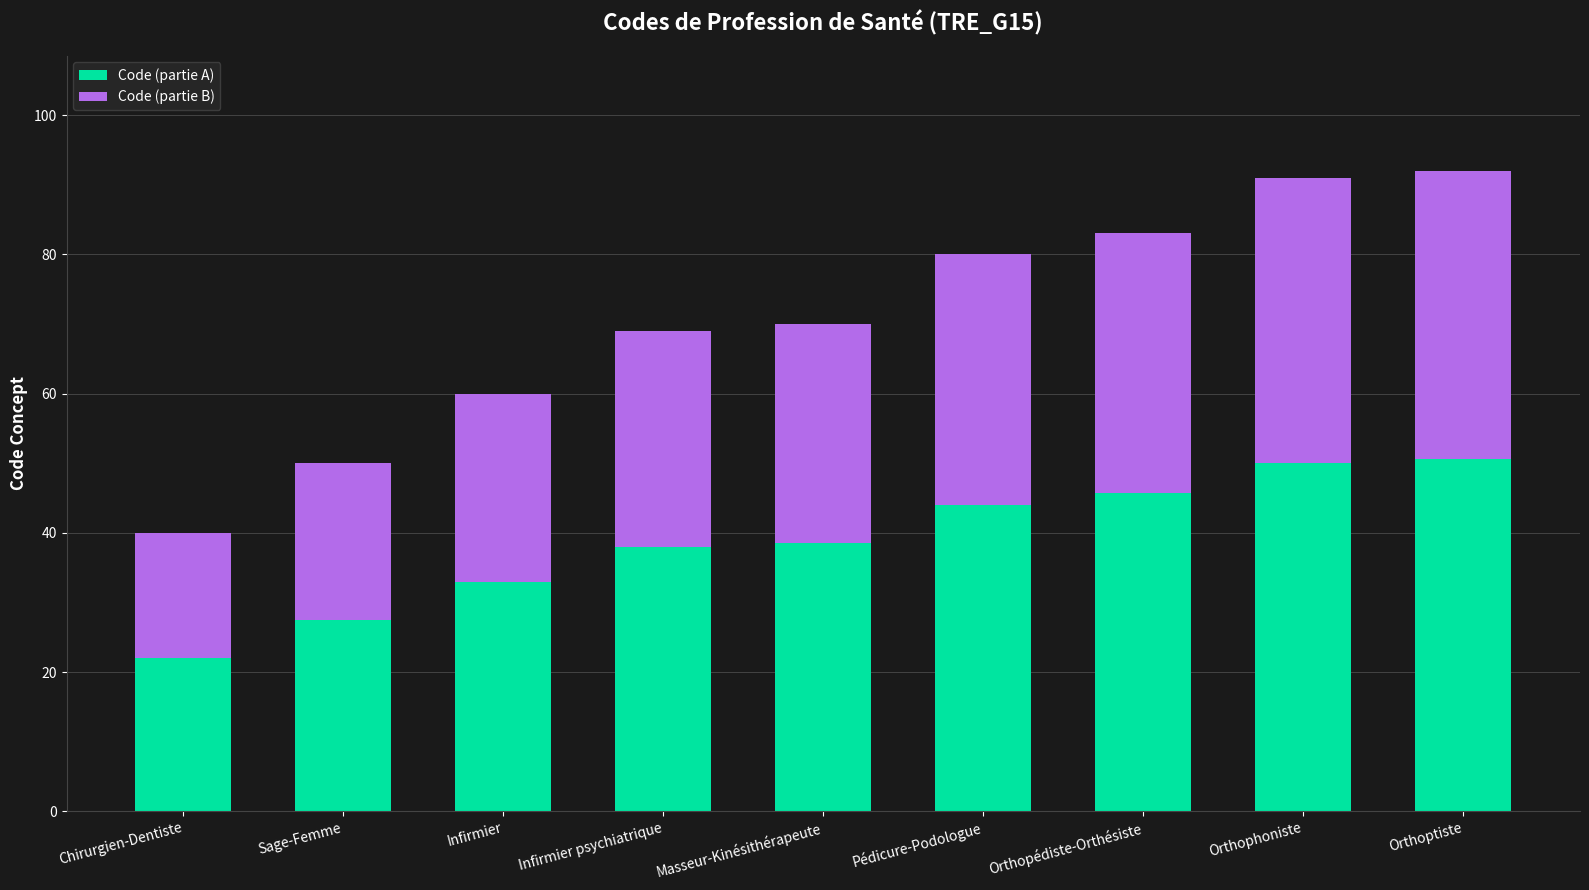

Reading left to right, what are the values for Code (partie A)?

22.0	27.5	33.0	38.0	38.5	44.0	45.7	50.1	50.6